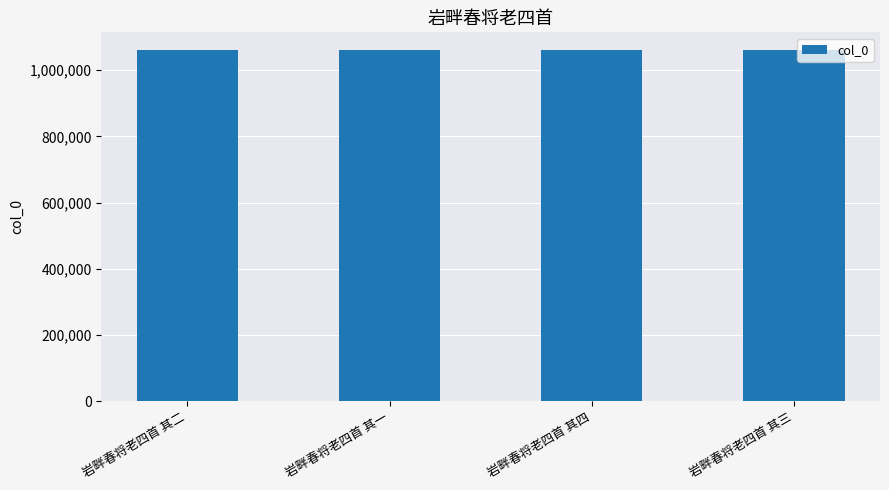

How many distinct data groups are displayed?

1